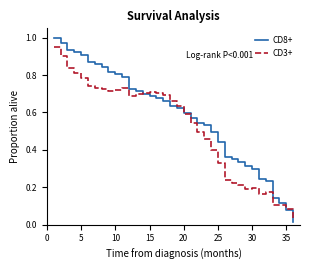

Which series has the largest total across all categories?

CD8+